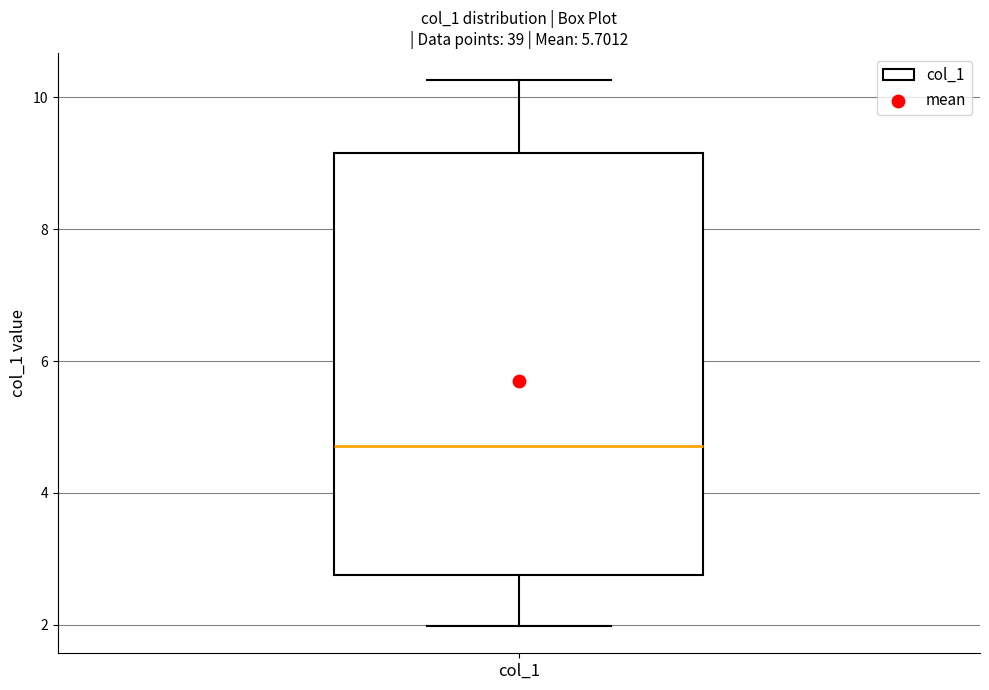

Read this box plot against the y-axis: the position of the median line, the range covered by the box, and the ends of both whiskers. The values are not printed on the chart, so give them approximately, as read against the axis.

median 4.8, box 2.8 to 9.2, whiskers 2.0 to 10.2